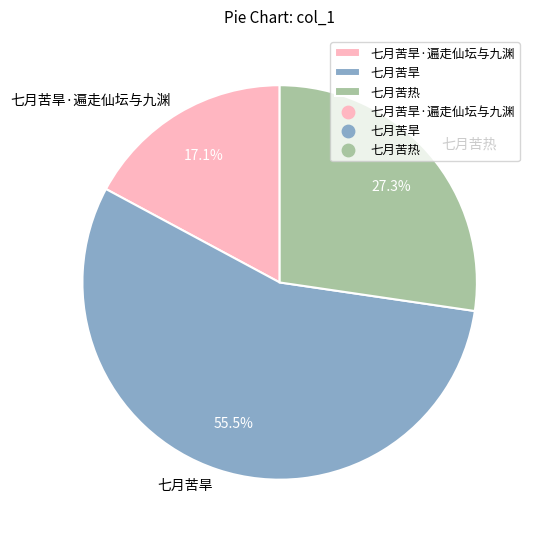

Rank the categories by value from highest to lowest.

七月苦旱, 七月苦热, 七月苦旱·遍走仙坛与九渊